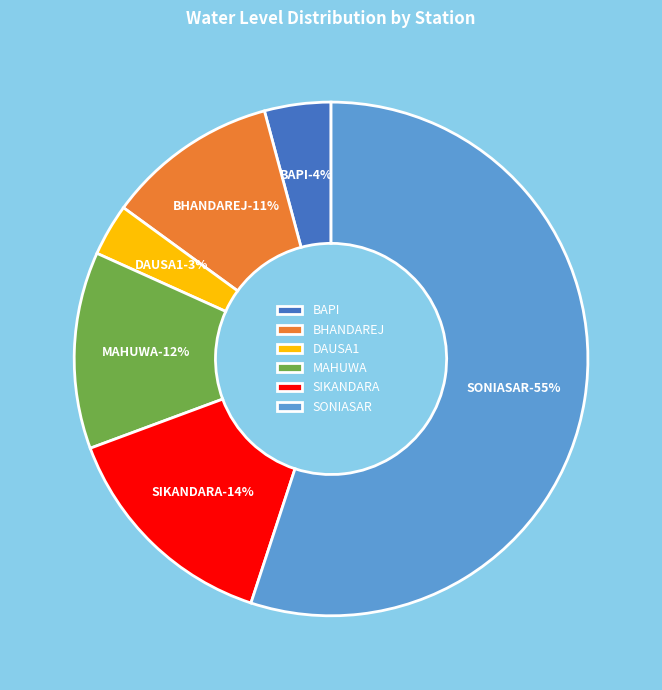

To the nearest percent, what is the difference between the largest and smallest slice percentages?

52%